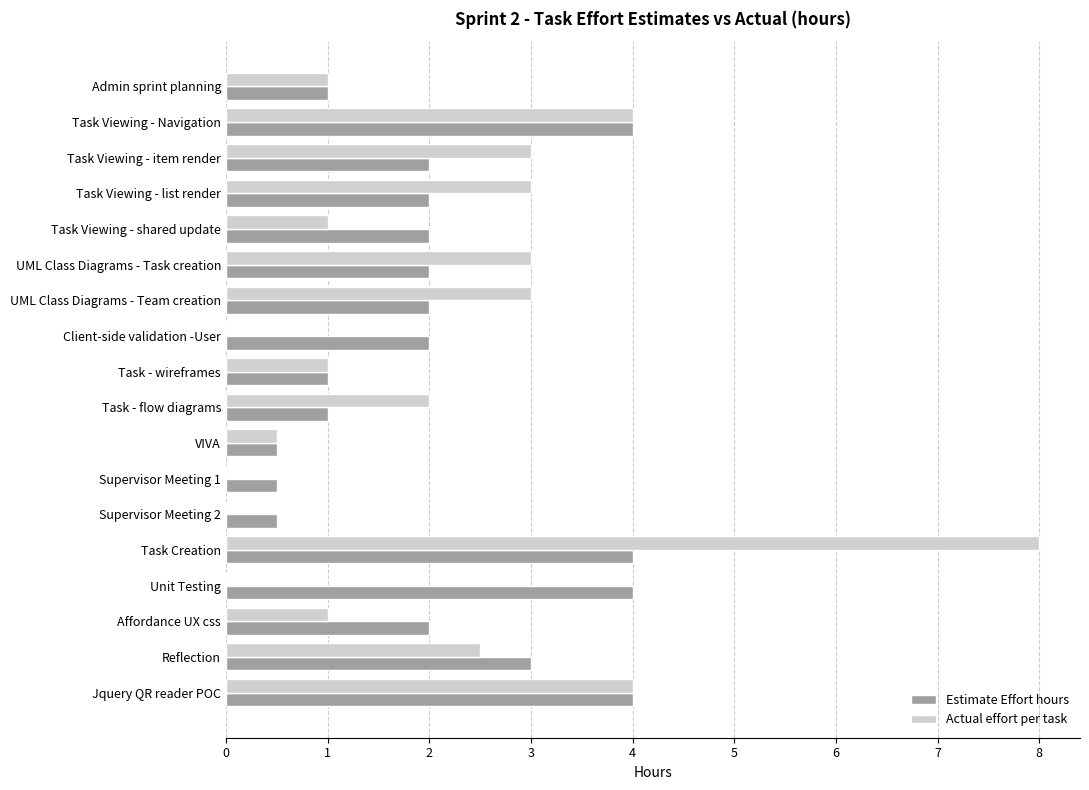

At which category does the chart reach its peak across all series?

Task Creation